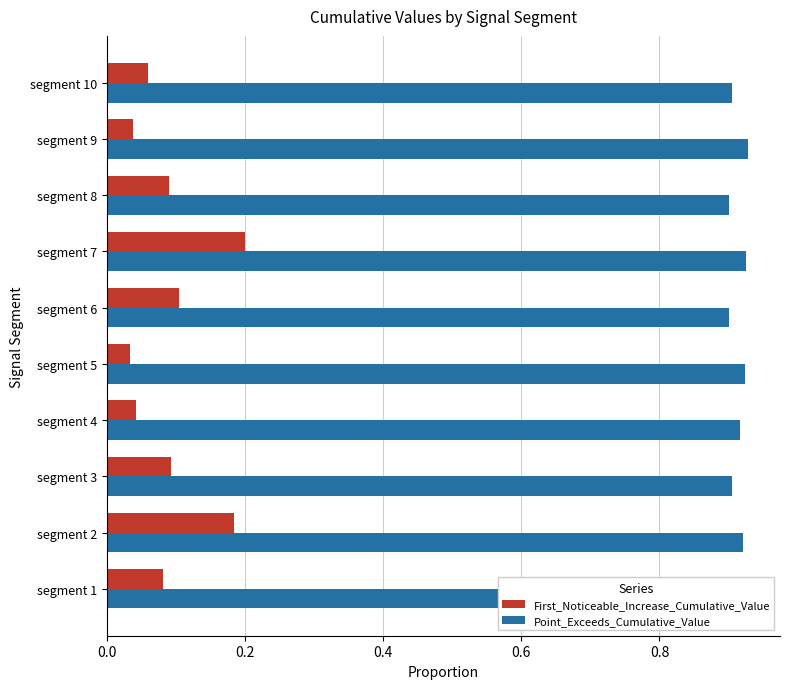

The Point_Exceeds_Cumulative_Value series shows 0.9 at segment 8. True or false?

True